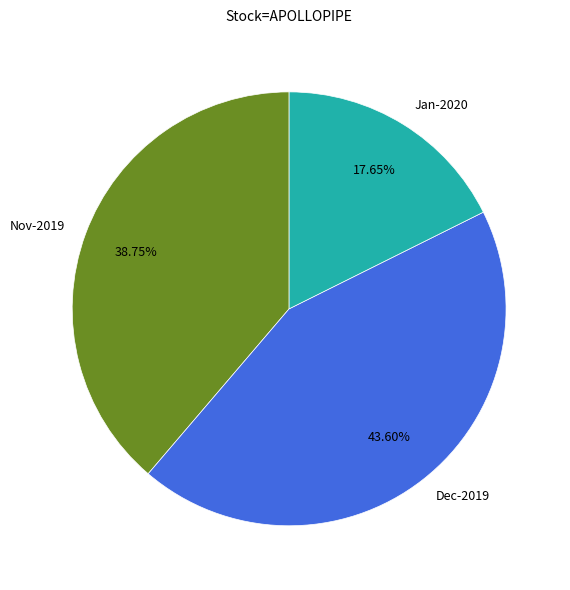

How many slices are in this pie chart?

3